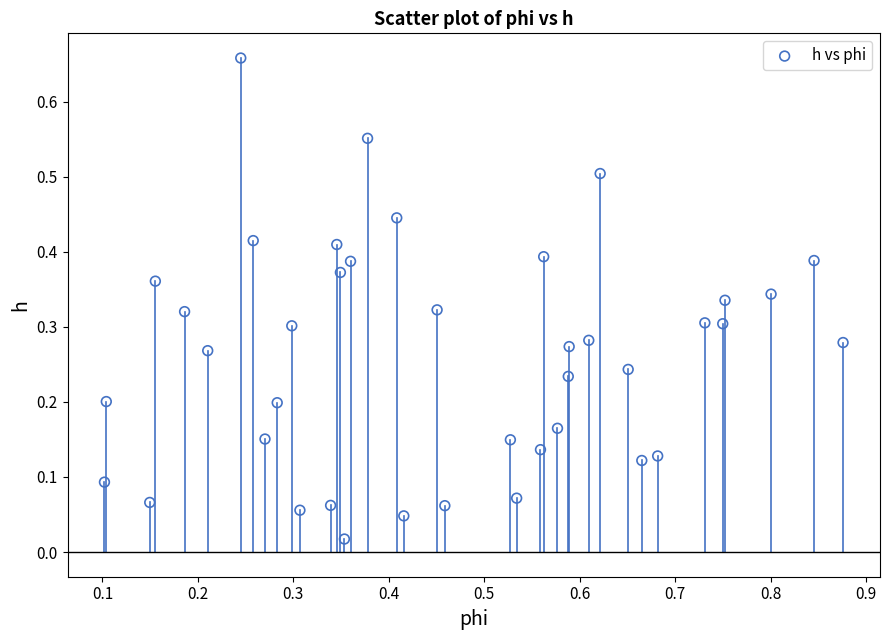

What is the range of X values (max minus min)?

0.8